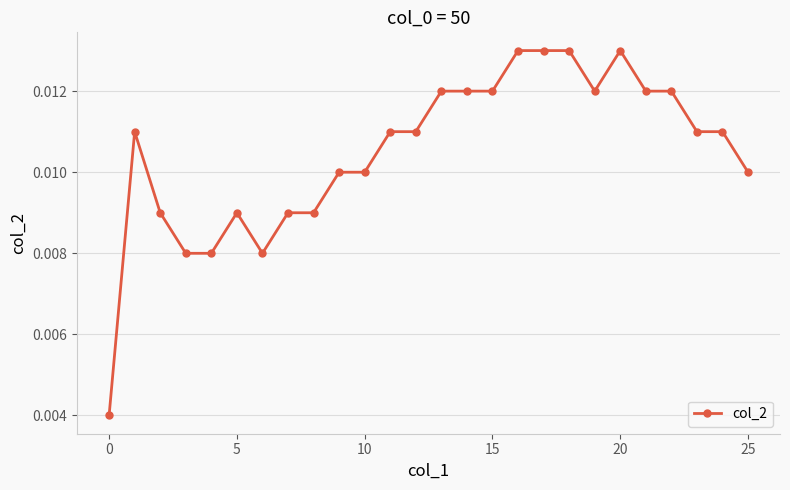

How many values are between 0 and 1?

26